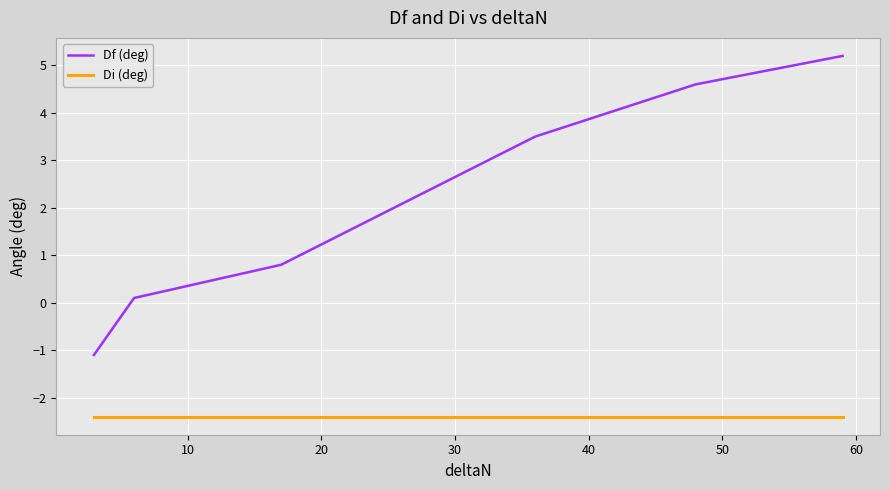

What is the difference between the second highest and minimum values in the Df (deg) series?

5.7